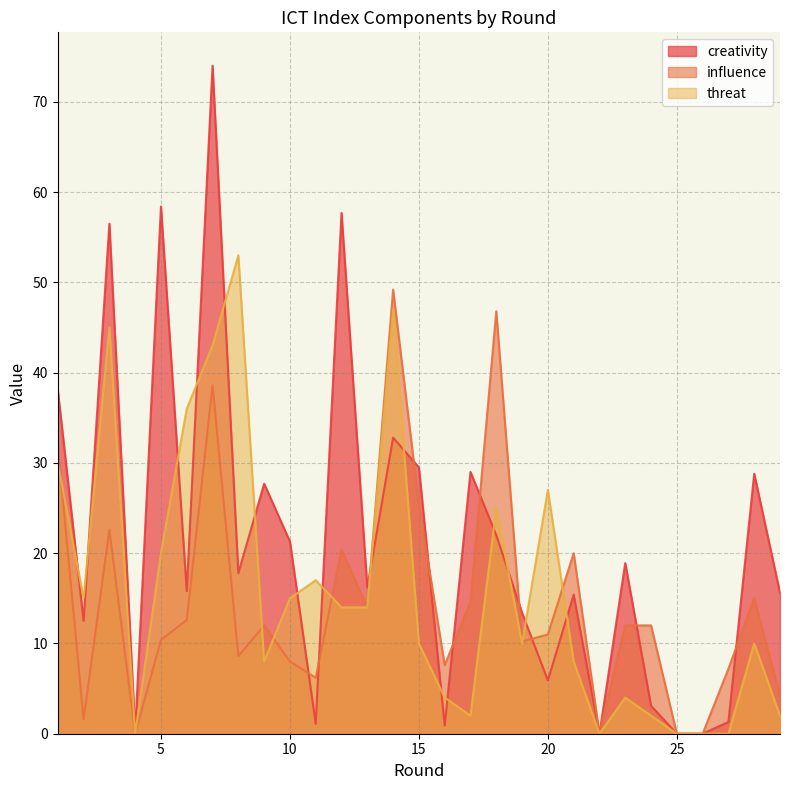

What is the difference between the influence values at 27 and 11?

1.0